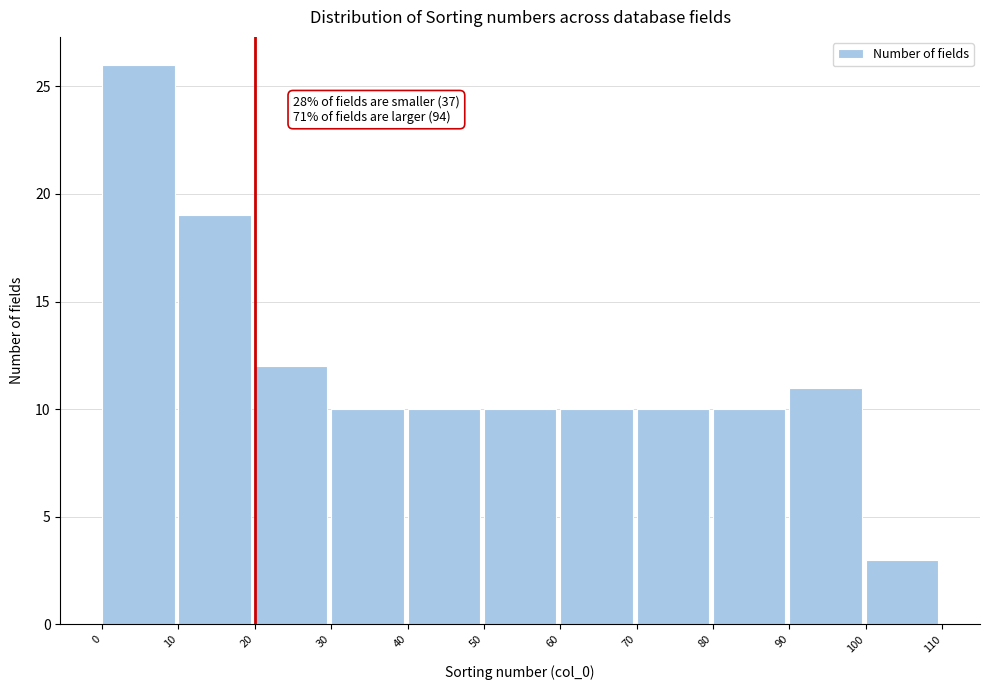

Which range on the x-axis has the tallest bar?

0 to 10